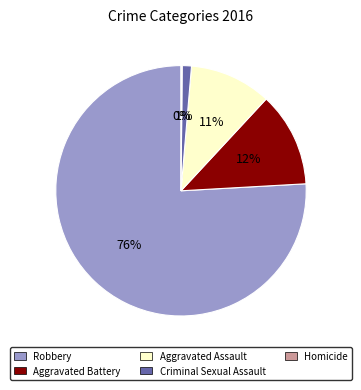

Combined, do Criminal Sexual Assault and Aggravated Battery account for over 50%?

No